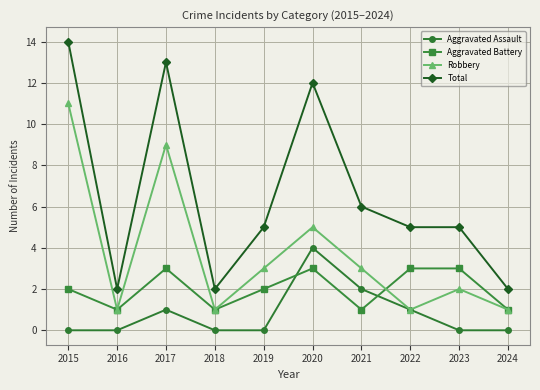

What is the highest value of the Aggravated Assault series?

4